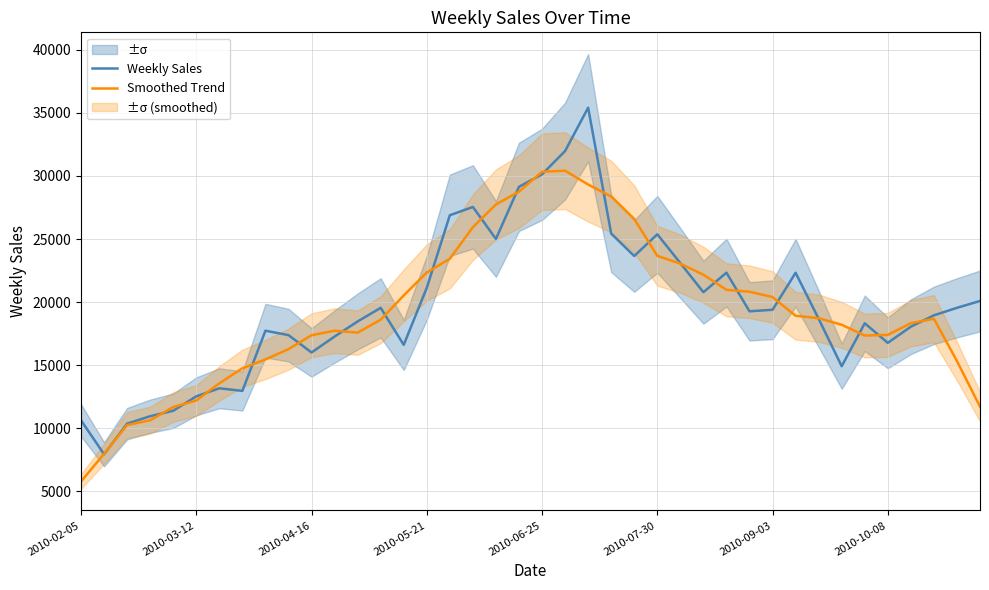

The Smoothed Trend series shows 49208.1 at 2010-06-25. True or false?

False